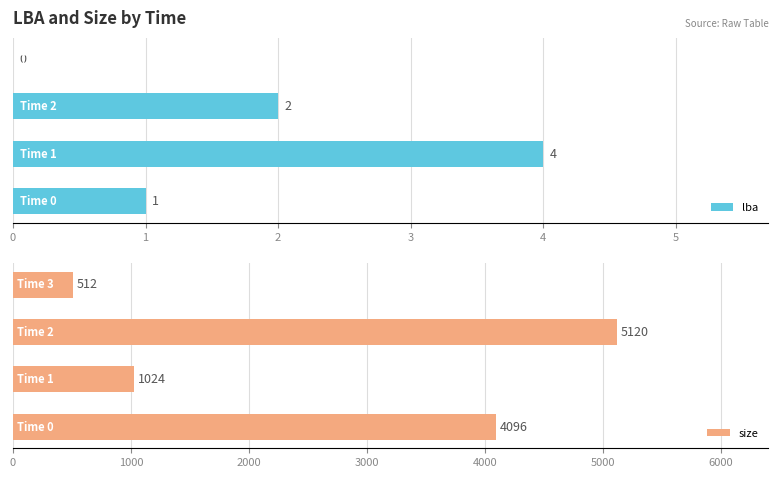

List the series in order of their overall mean, lowest first.

lba, size